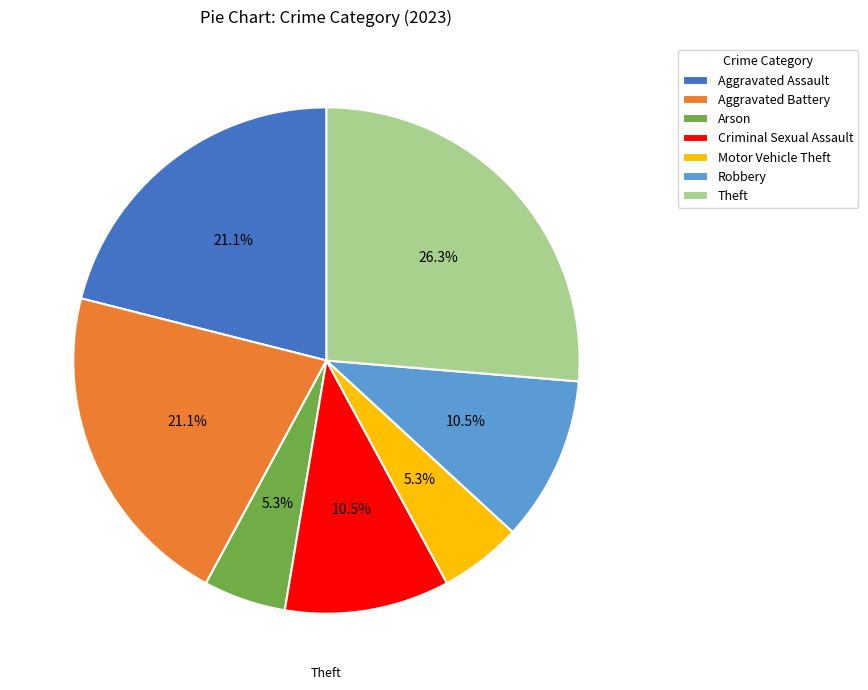

Does Robbery account for over 50% of the chart?

No